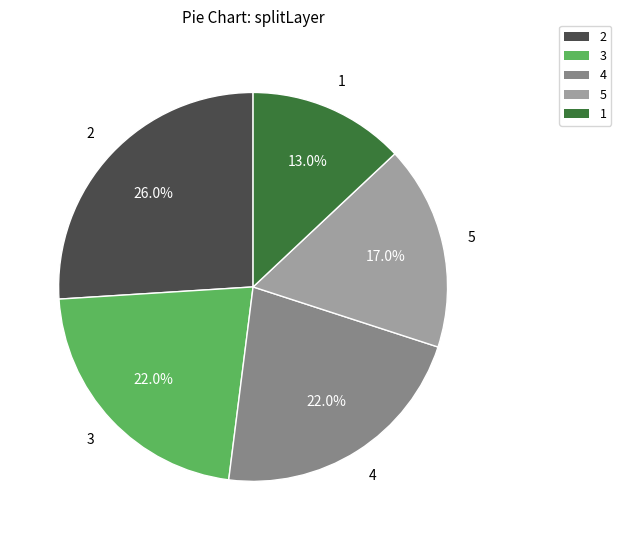

What is the ratio of the value at 1 to the value at 5?

0.8